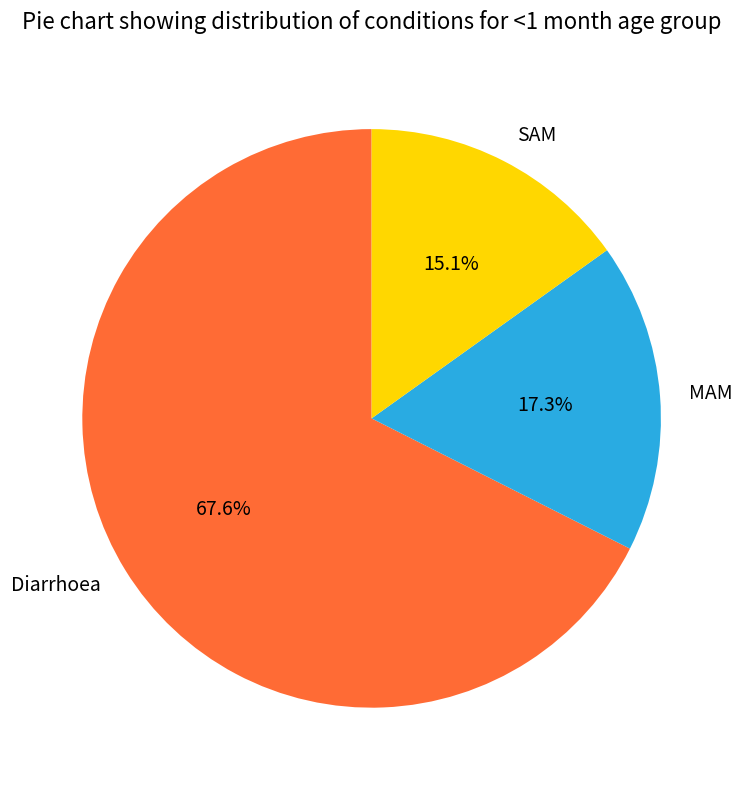

What percentage do SAM and MAM together represent?

32.4%